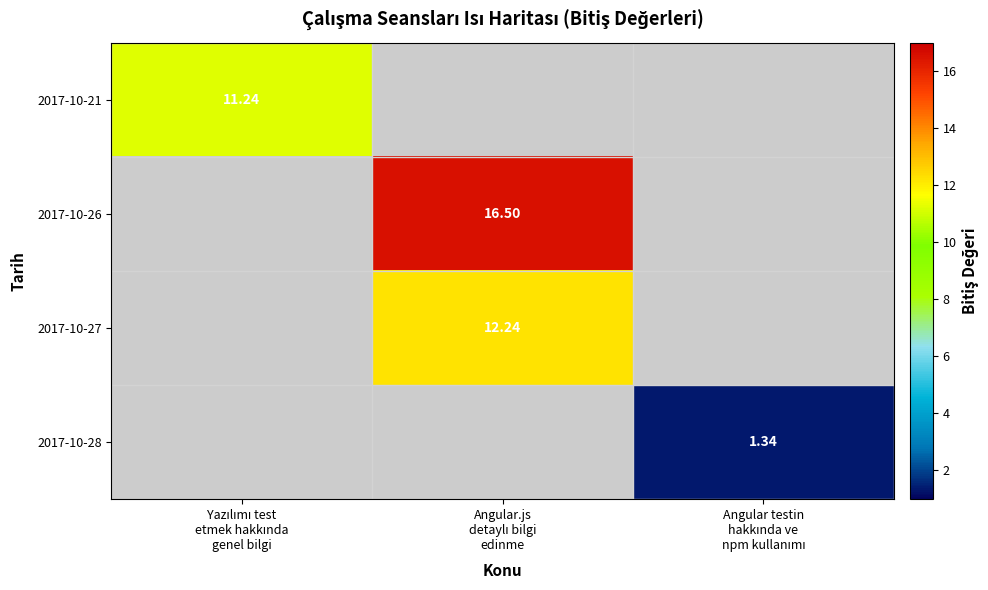

Between Angular testin
hakkında ve
npm kullanımı and Yazılımı test
etmek hakkında
genel bilgi, which is larger?

Yazılımı test
etmek hakkında
genel bilgi